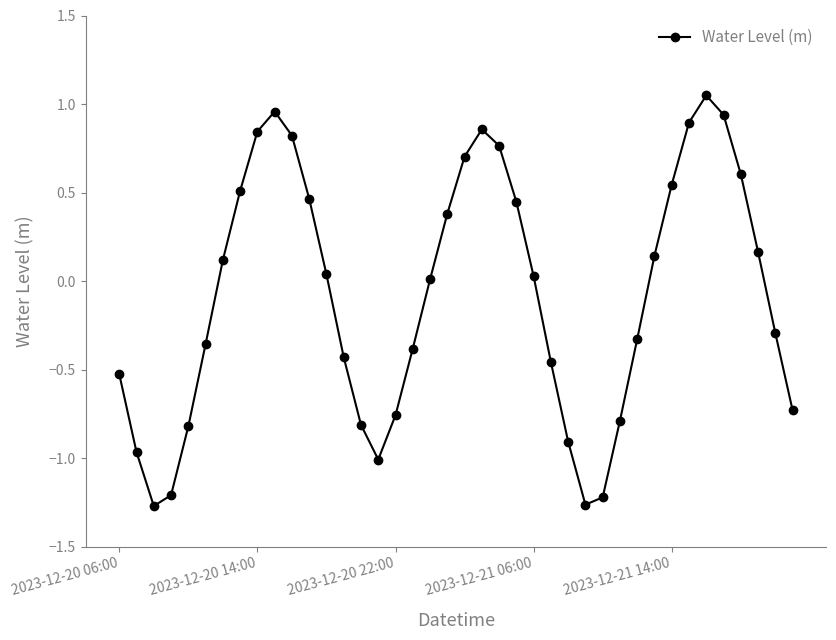

True or false: the data has more than 0 interior local peaks.

True